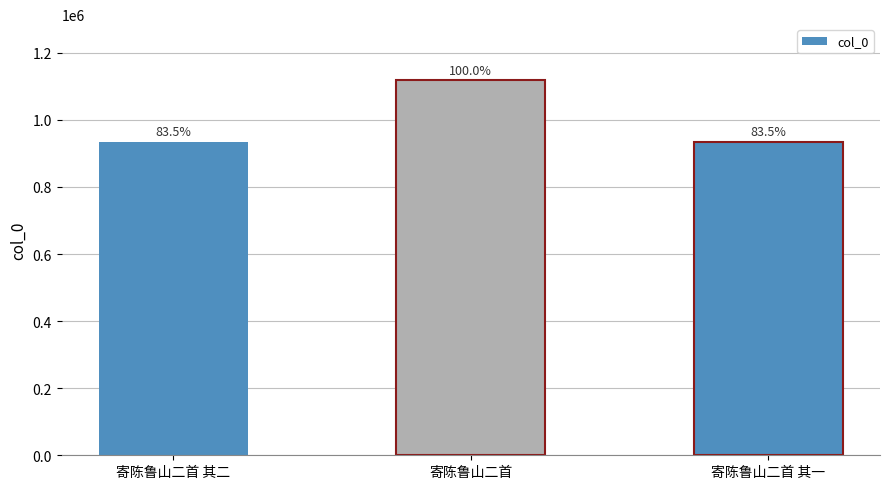

Are the bars horizontal?

No